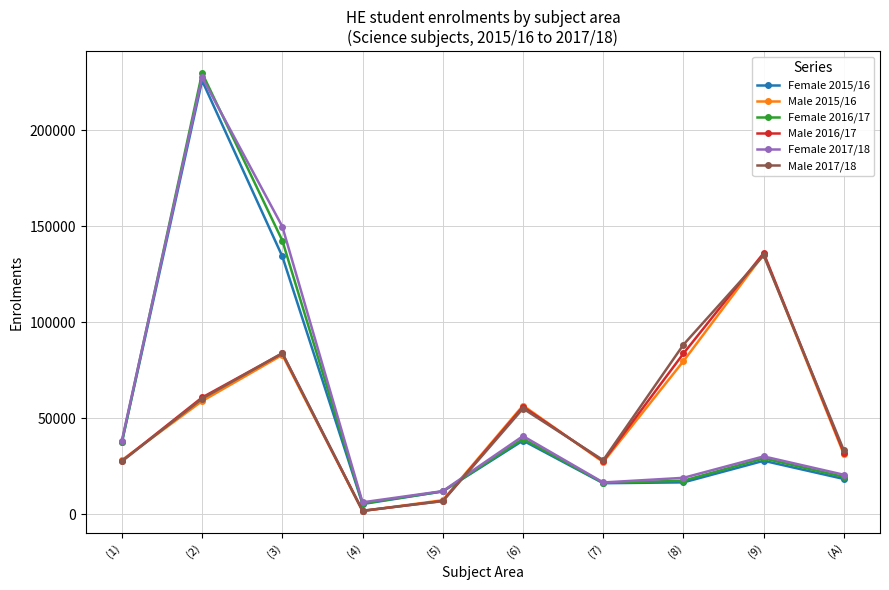

At which category does the chart reach its minimum across all series?

(4)